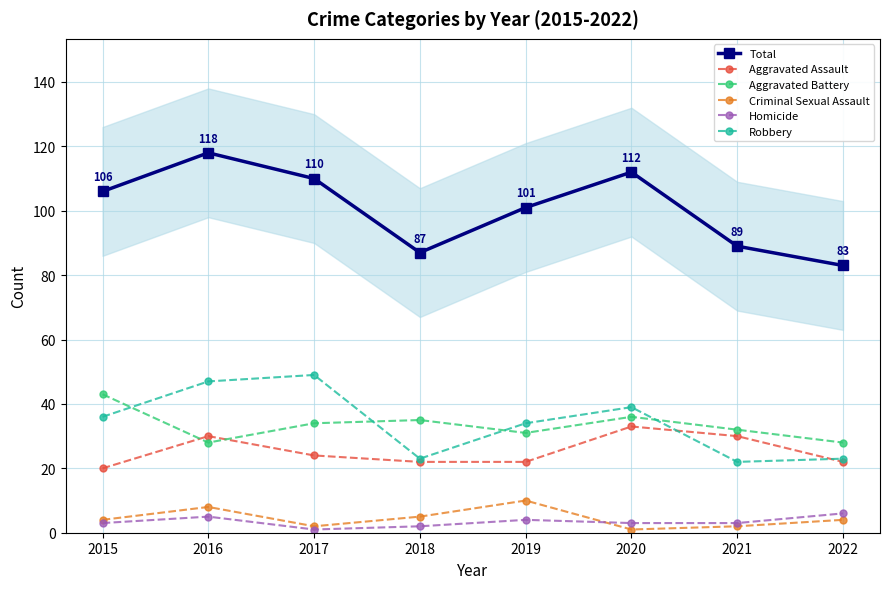

What is the sum of all Homicide values?

27